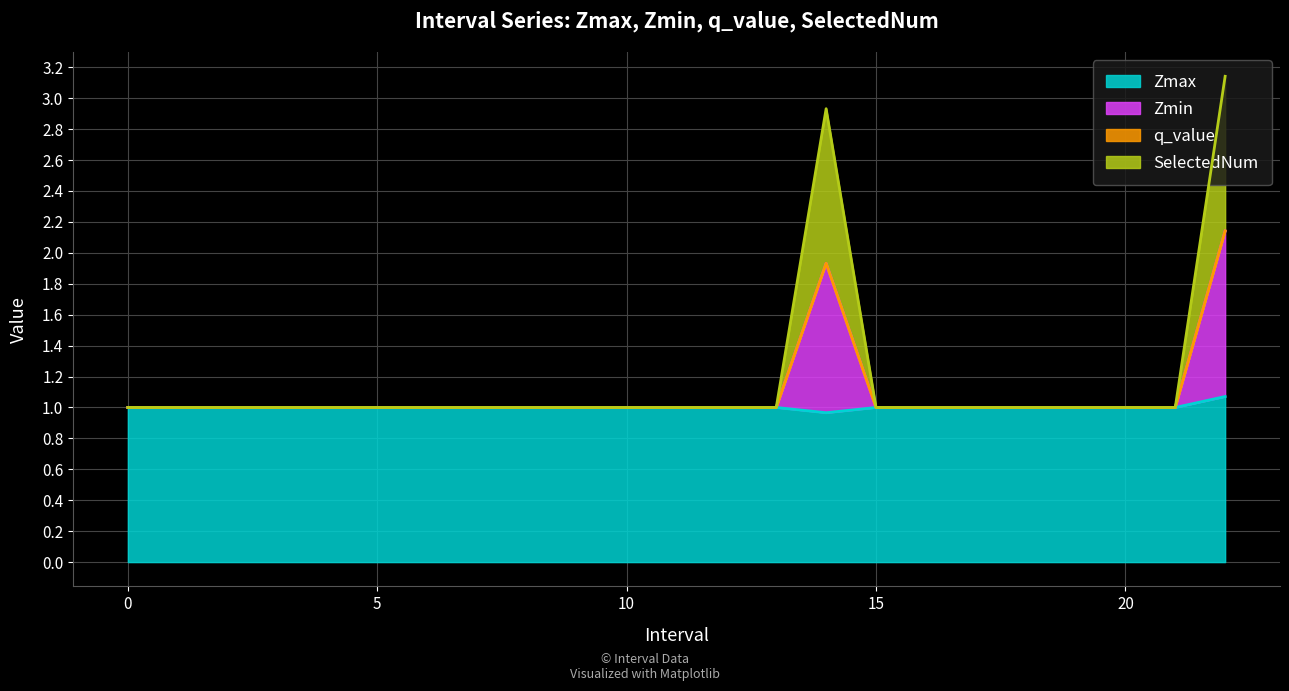

What is the average value of the SelectedNum series?

1.1